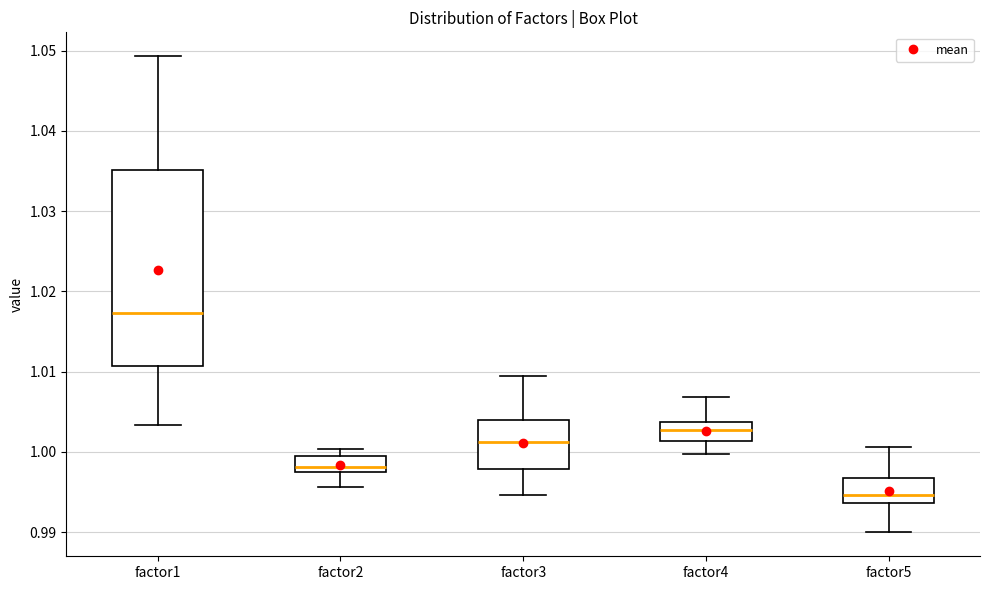

Where is the lower edge of the box for factor2 on the y-axis? The values are not printed on the chart, so give them approximately, as read against the axis.

0.998